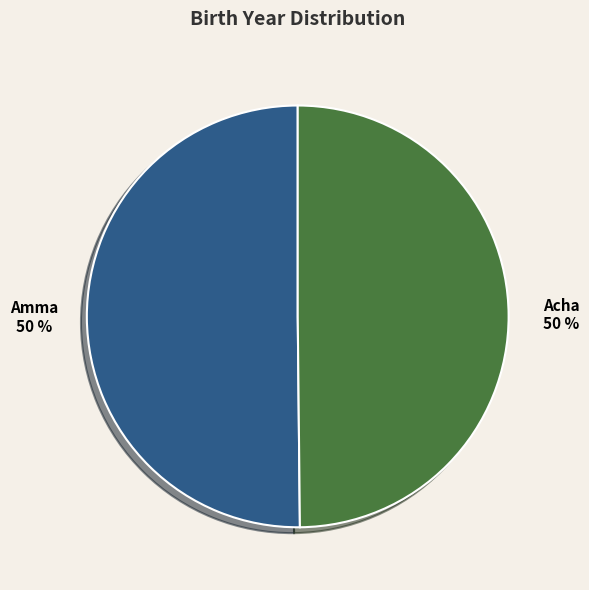

To the nearest percent, what percentage of the pie is Acha?

50%